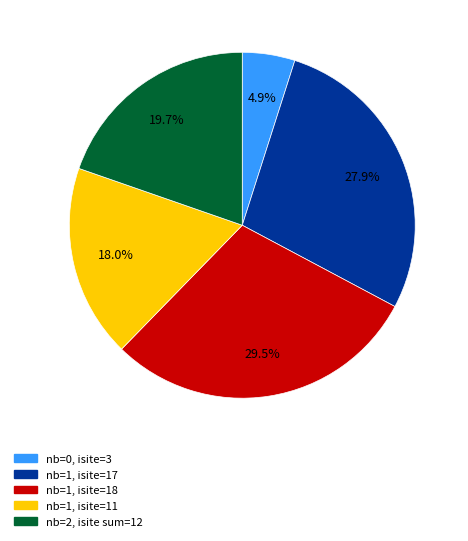

To the nearest percent, what is the average slice percentage?

20%